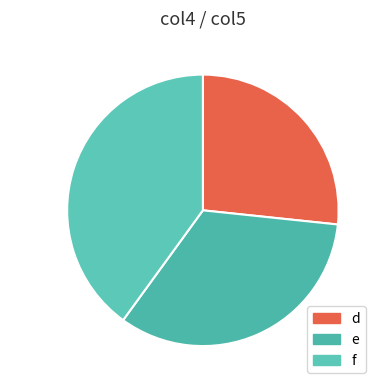

To the nearest percent, what is the difference between the d and f slice percentages?

13%